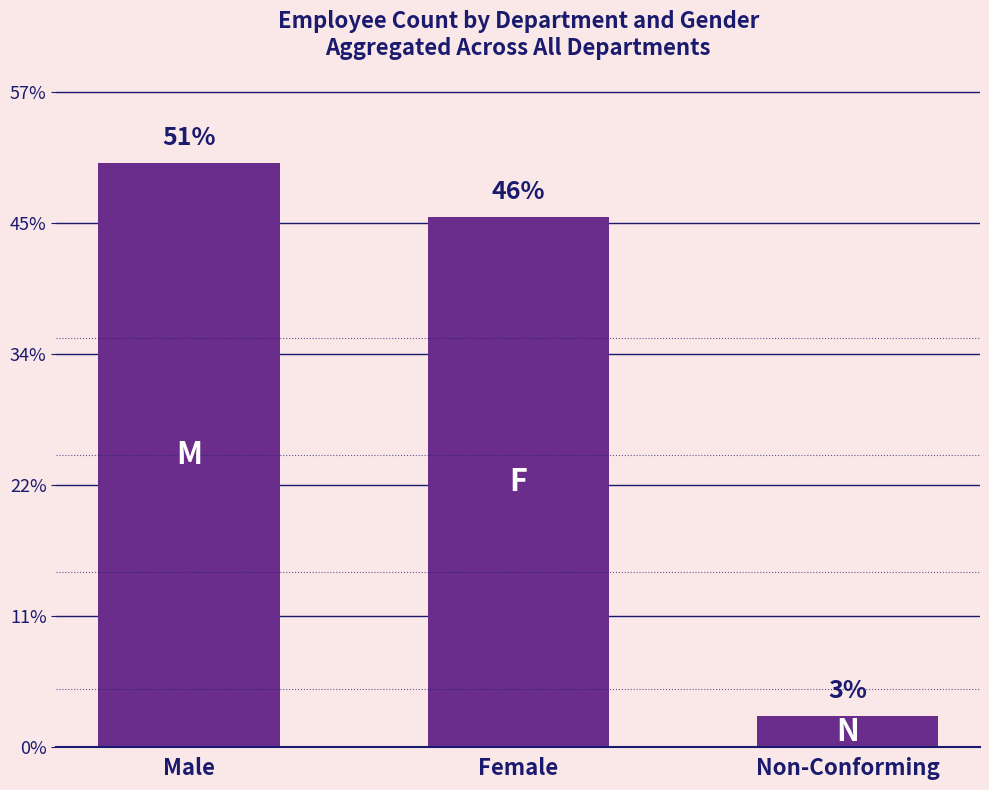

What is the label of the 3rd bar from the left?

Non-Conforming